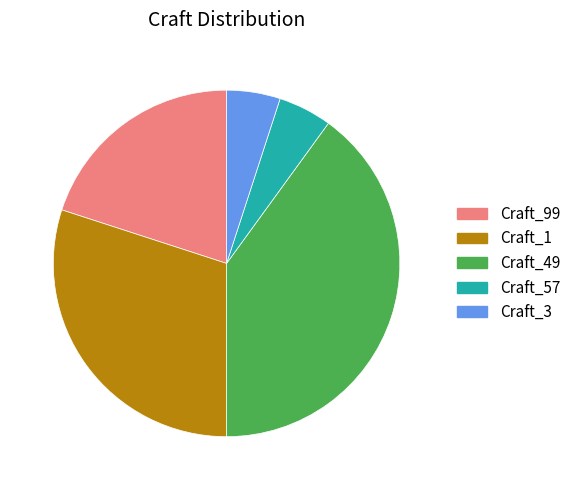

Is there a majority slice in this chart?

No